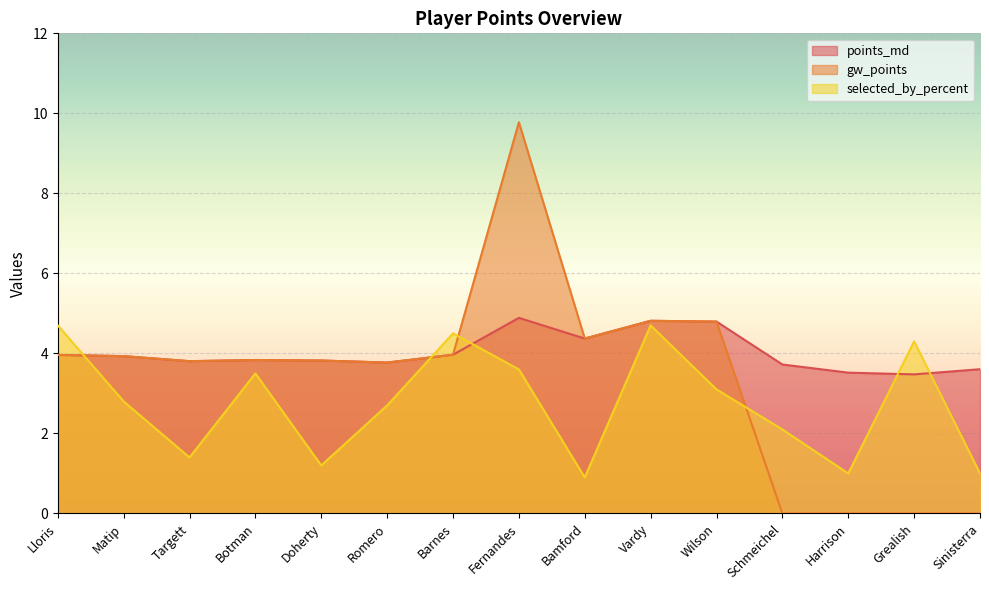

Reading right to left, transcribe all the data shown in this chart.

points_md: 3.6	3.5	3.5	3.7	4.8	4.8	4.4	4.9	4.0	3.8	3.8	3.8	3.8	3.9	4.0
gw_points: 0.0	0.0	0.0	0.0	4.8	4.8	4.4	9.8	4.0	3.8	3.8	3.8	3.8	3.9	4.0
selected_by_percent: 1.0	4.3	1.0	2.1	3.1	4.7	0.9	3.6	4.5	2.7	1.2	3.5	1.4	2.8	4.7